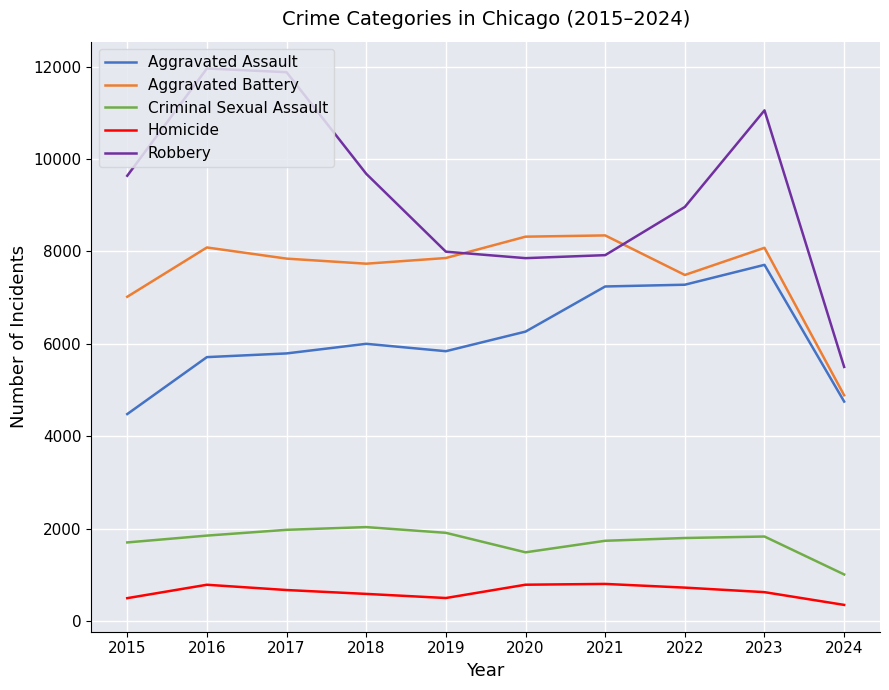

True or false: Criminal Sexual Assault and Aggravated Battery intersect in this chart.

False